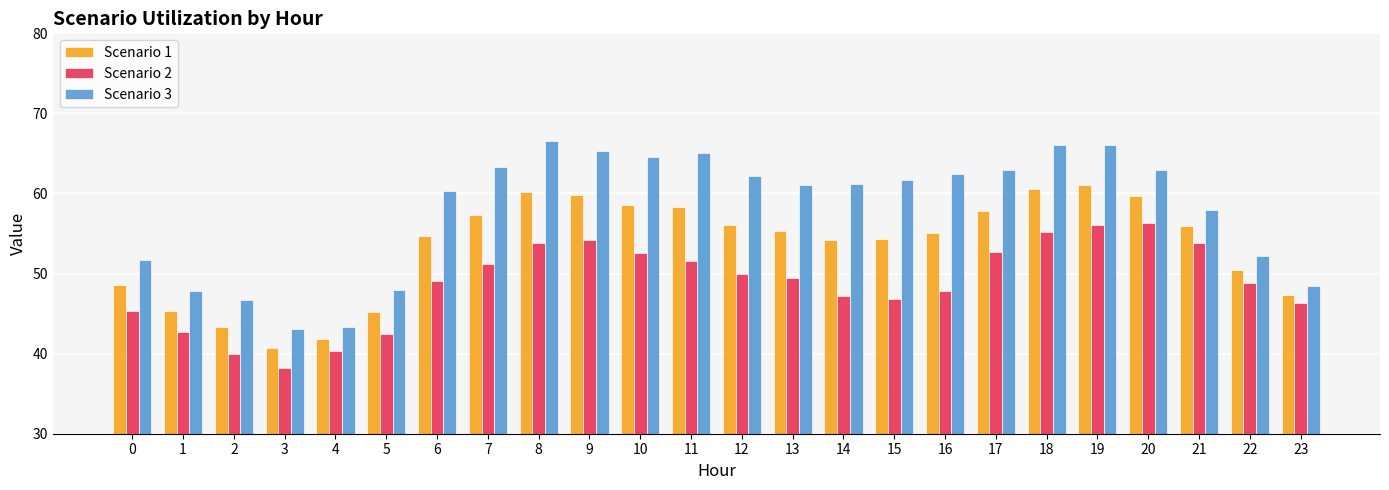

What is the maximum value shown in the chart?

66.6